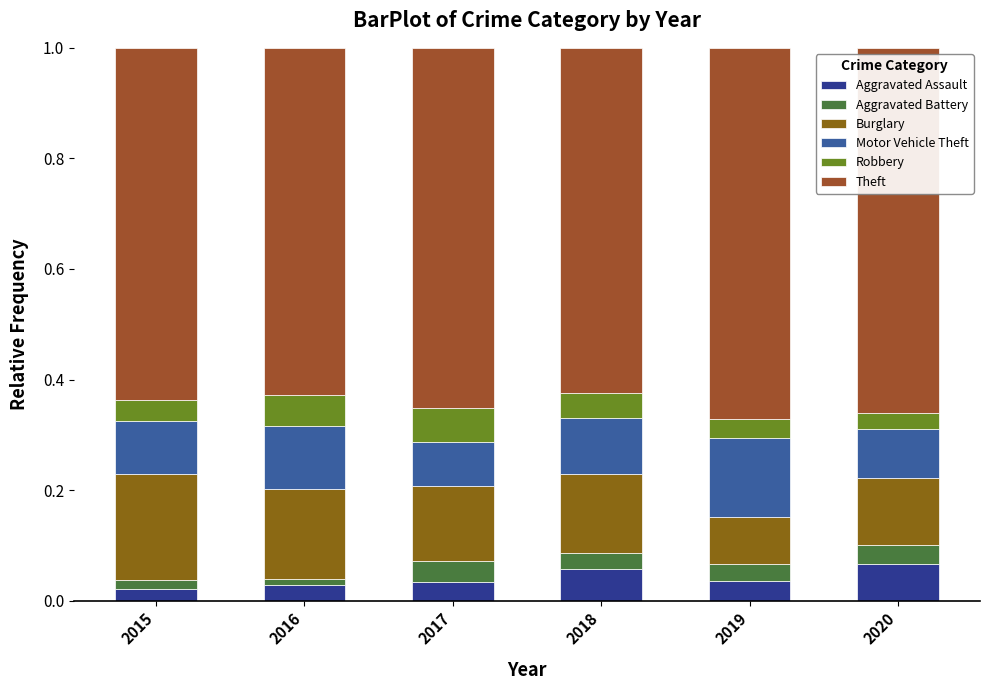

How many data points does each series have?

6